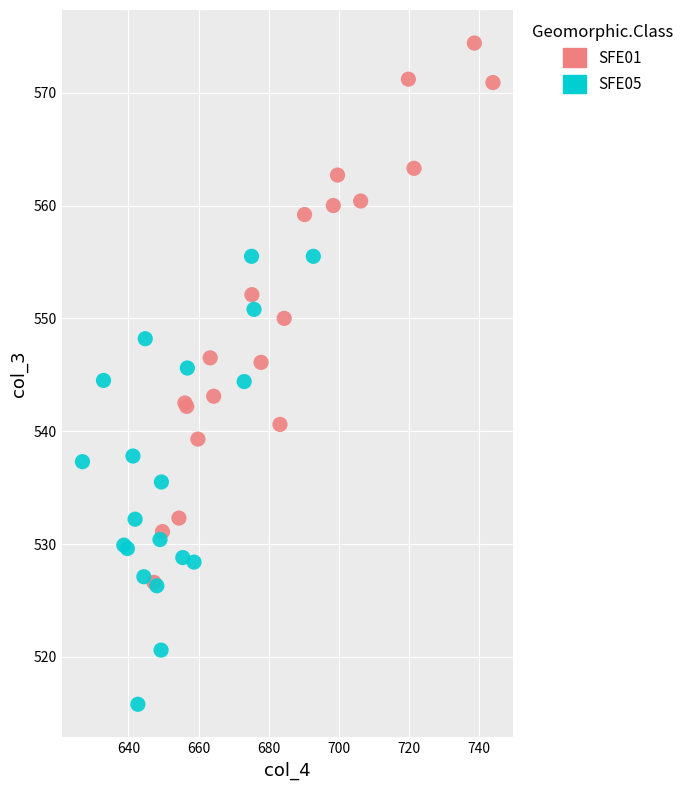

Which series has the largest Y range (max minus min)?

SFE01